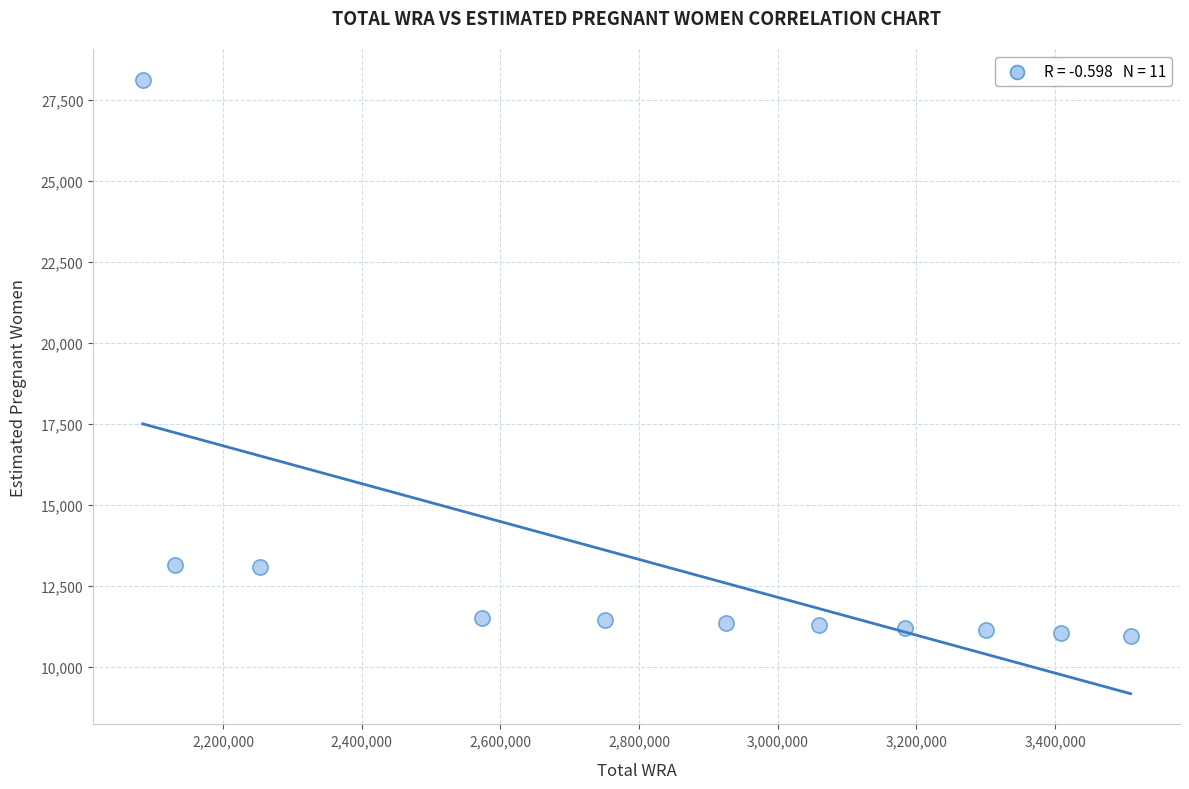

What is the average Y value?

13119.5